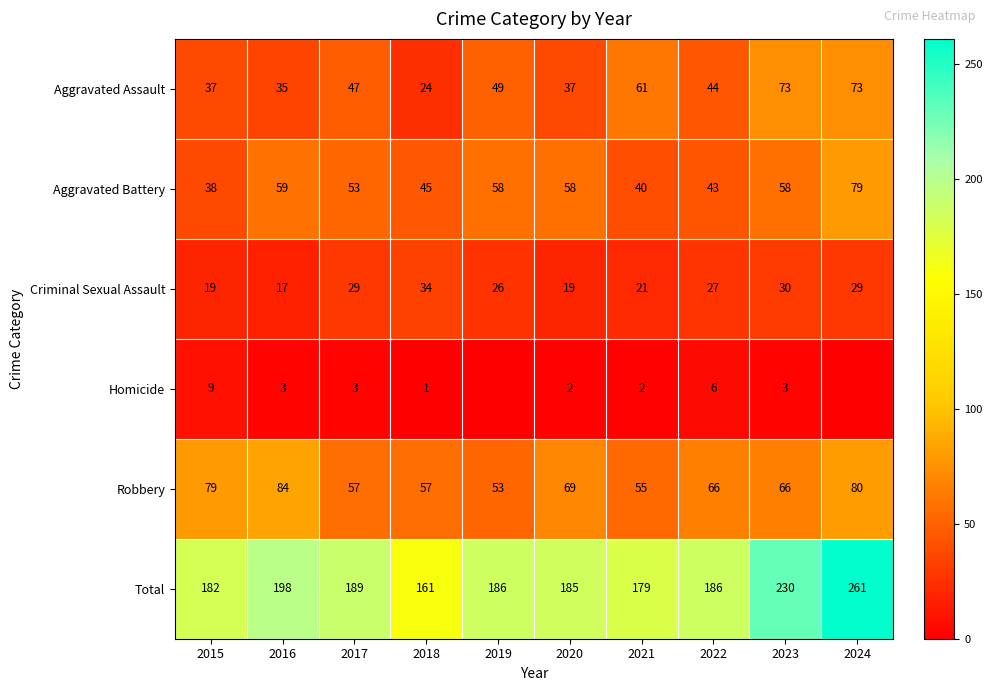

How many distinct data groups are displayed?

6